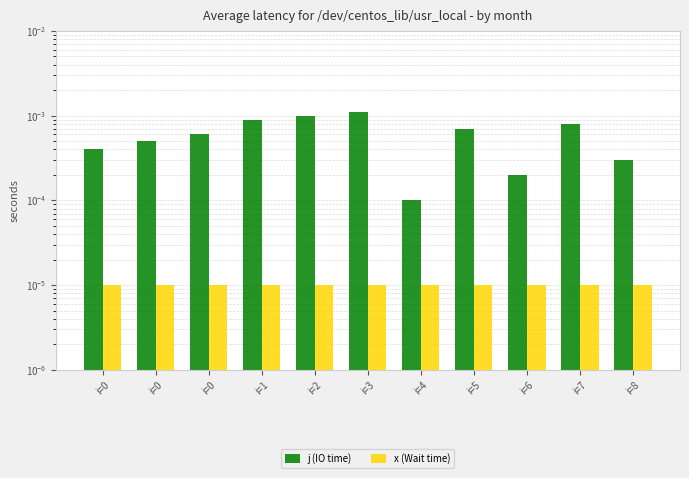

At which label is j (IO time) closest to 0?

i=4